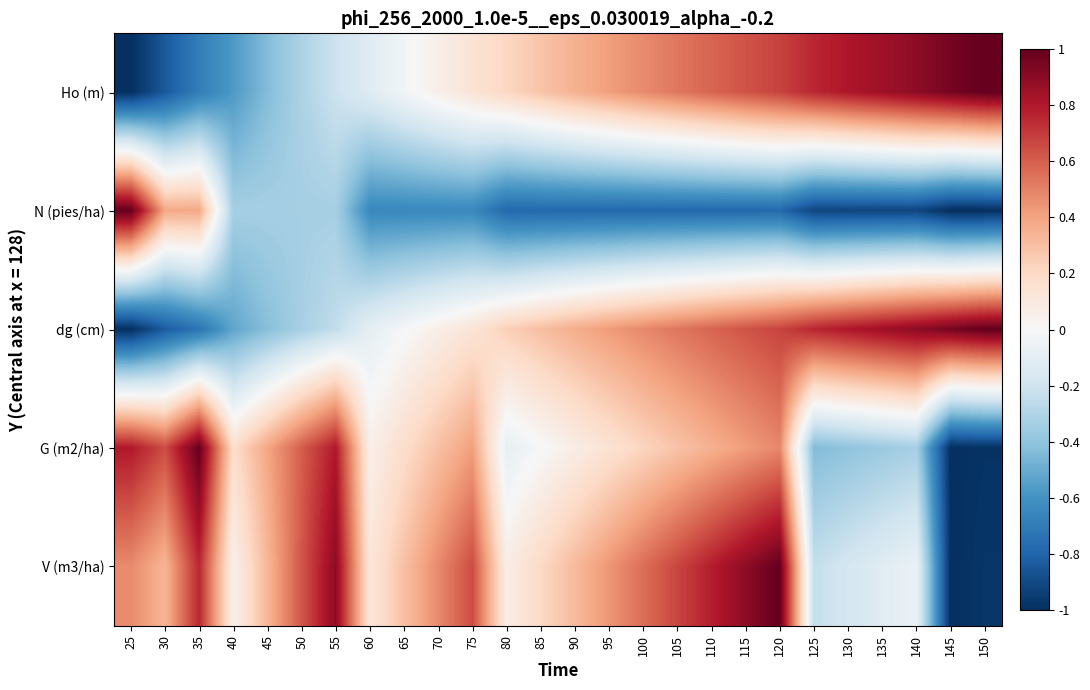

Which series has the widest spread of values?

Ho (m)